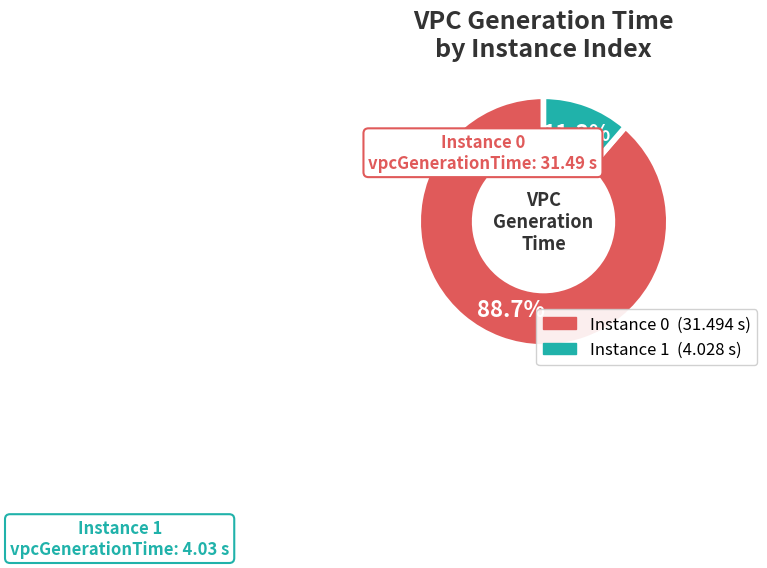

Does any single category account for the majority?

Yes